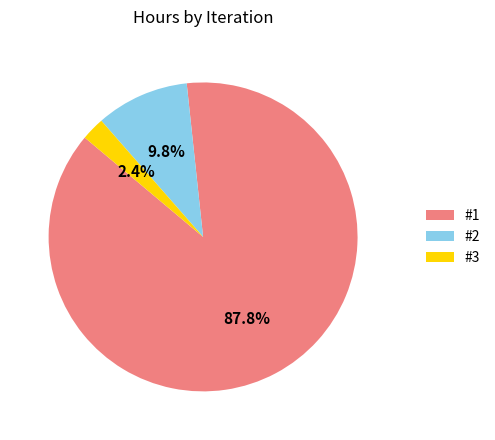

What percentage is the #3 slice, to the nearest percent?

2%